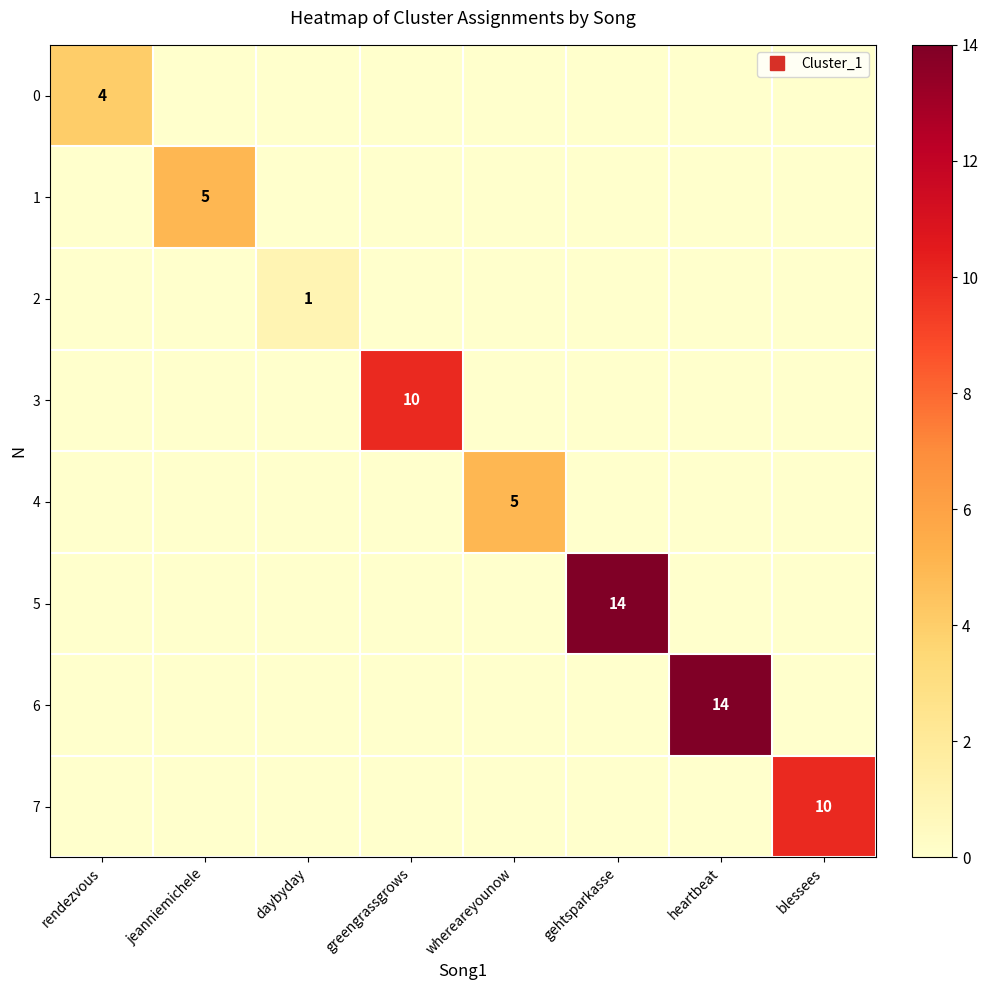

At which label does 1 reach its minimum?

rendezvous